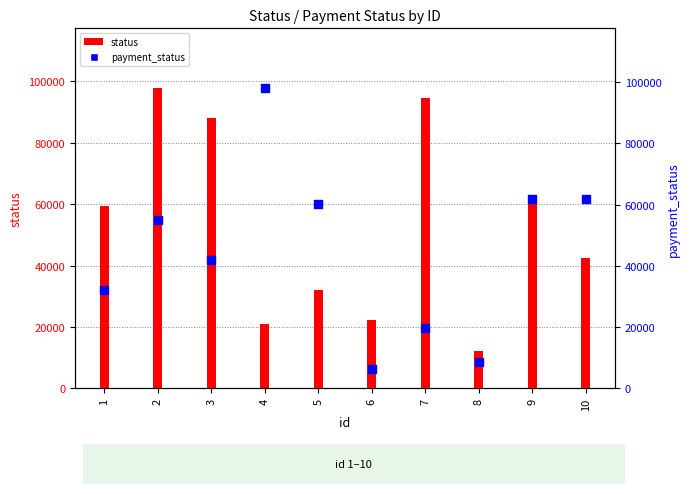

Which series has the widest spread of Y values?

payment_status